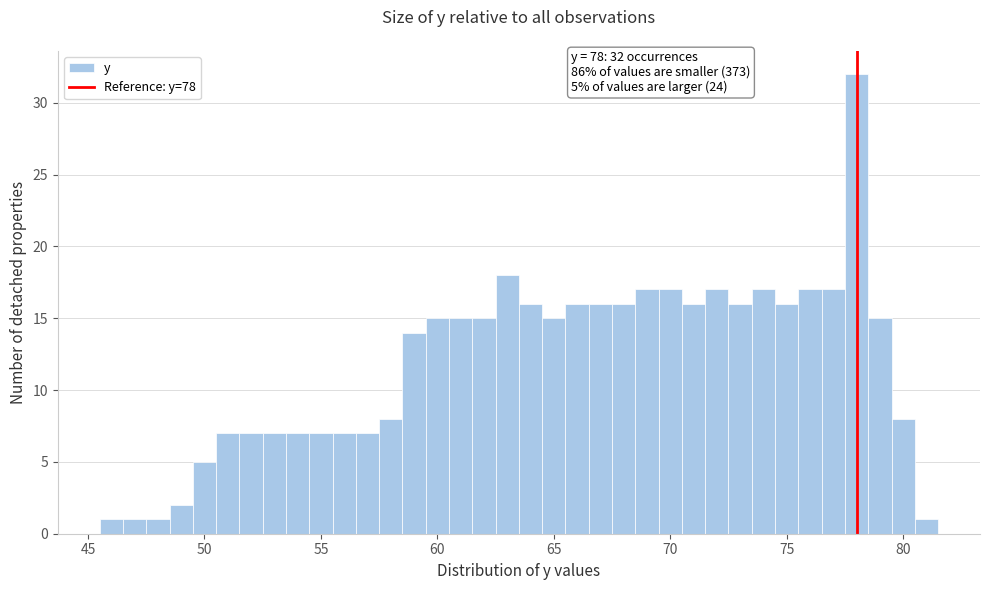

Read against the x-axis, roughly where is the centre of the tallest bar?

78.0